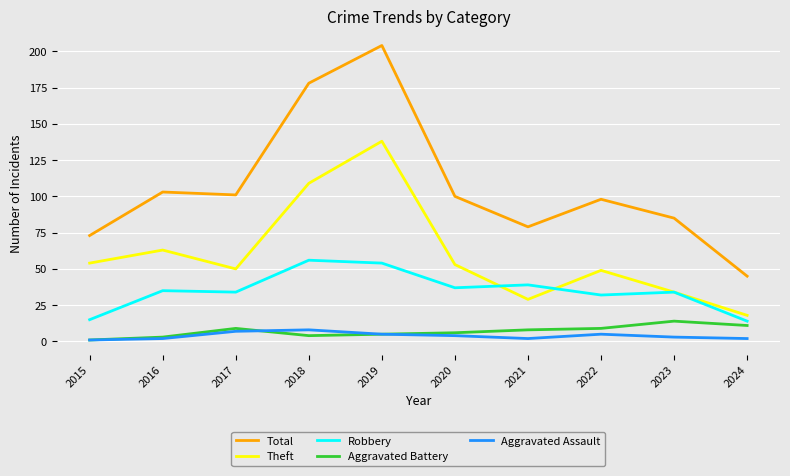

At which category does Total reach its first local valley?

2017